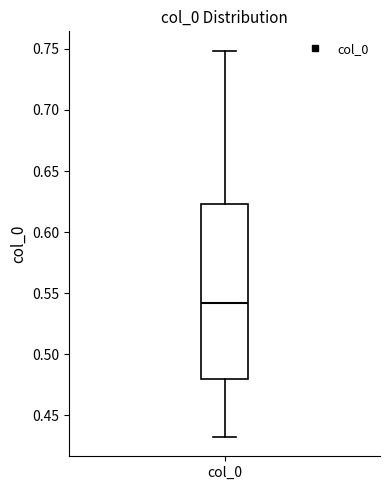

Read this box plot against the y-axis: the position of the median line, the range covered by the box, and the ends of both whiskers. The values are not printed on the chart, so give them approximately, as read against the axis.

median 0.540, box 0.480 to 0.625, whiskers 0.430 to 0.750